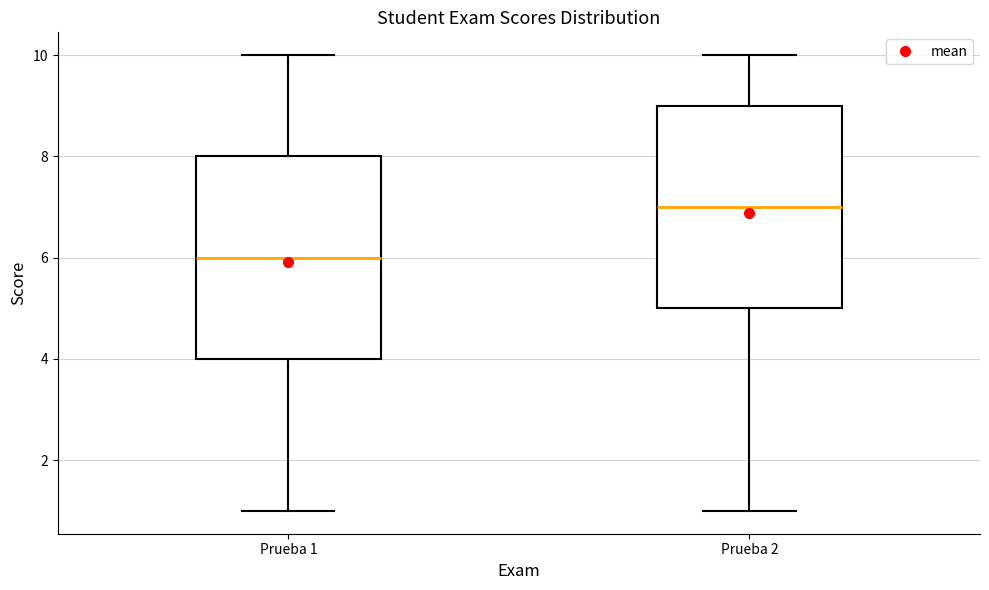

Reading left to right, read every box against the y-axis: the position of its median line, the range the box covers, and the ends of its whiskers. The values are not printed on the chart, so give them approximately, as read against the axis.

Prueba 1: median 6, box 4 to 8, whiskers 1 to 10
Prueba 2: median 7, box 5 to 9, whiskers 1 to 10